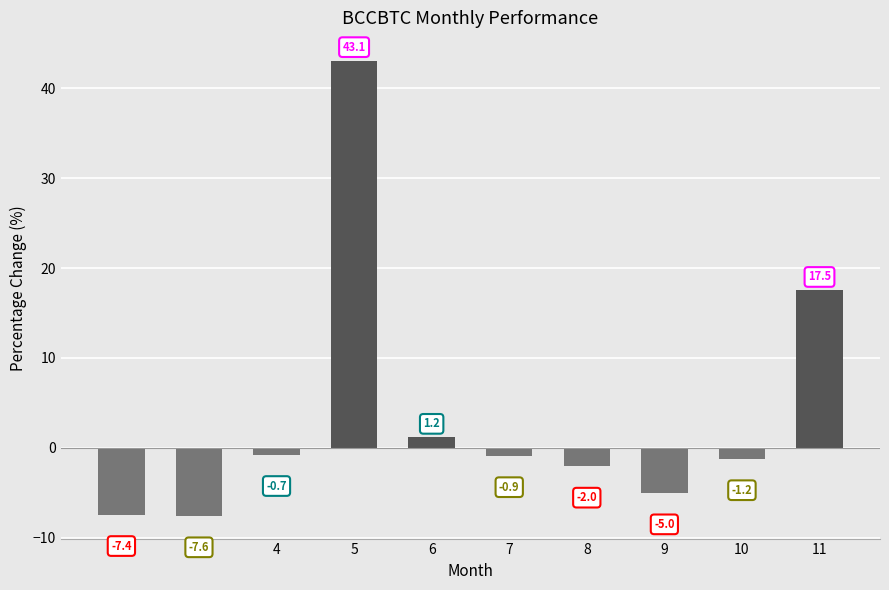

What is the average value?

3.7